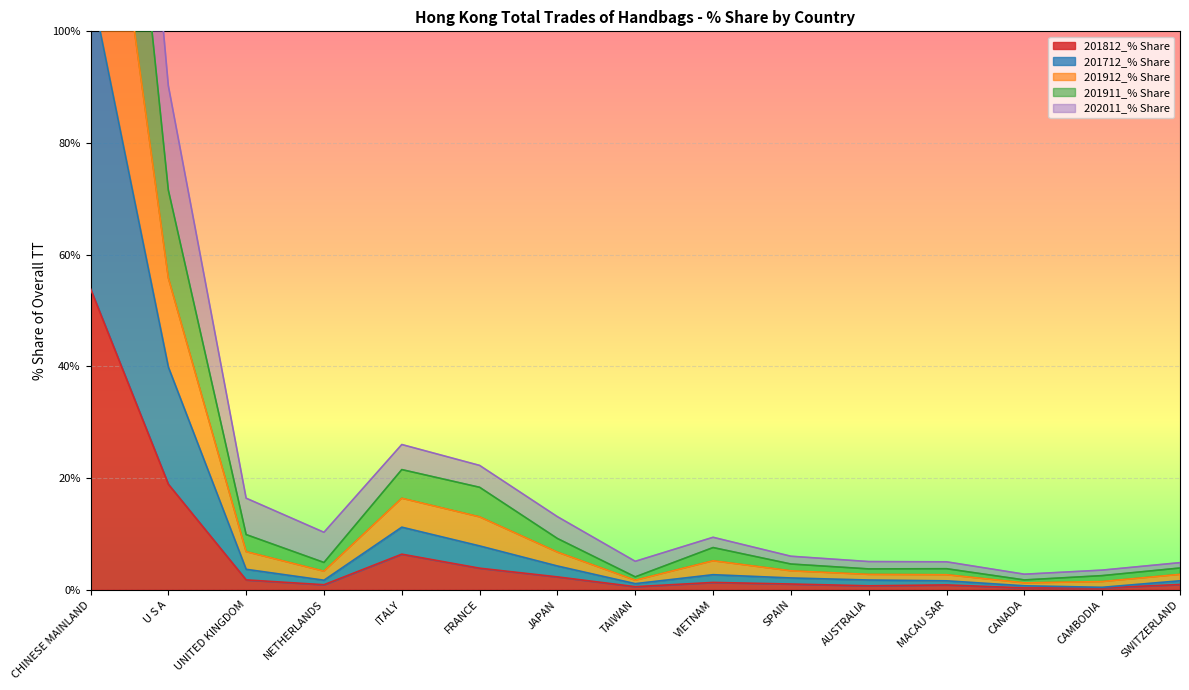

Read the 201912_% Share value at CHINESE MAINLAND.

207.1